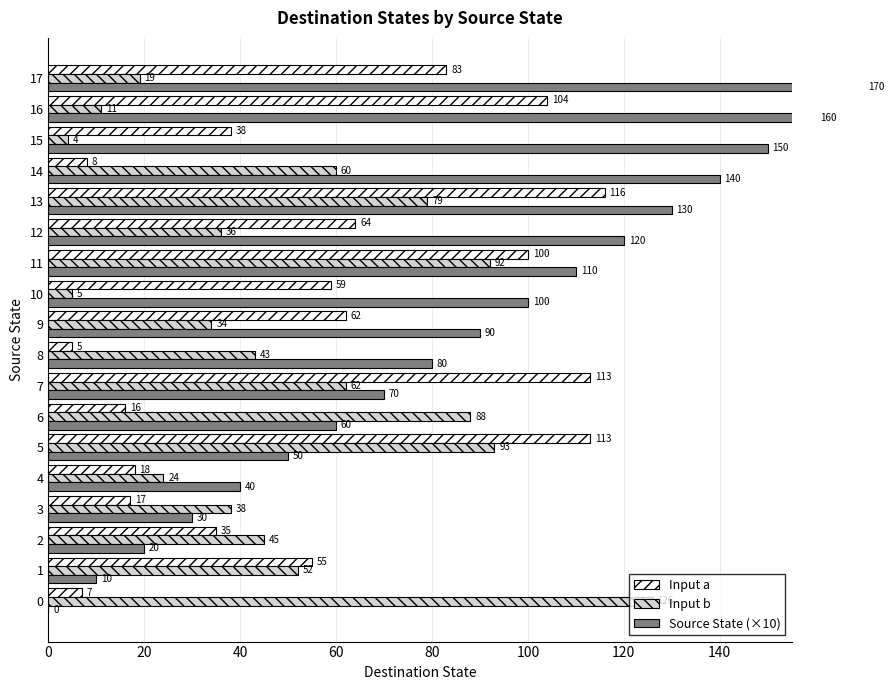

Between 12 and 4, which is larger?

12